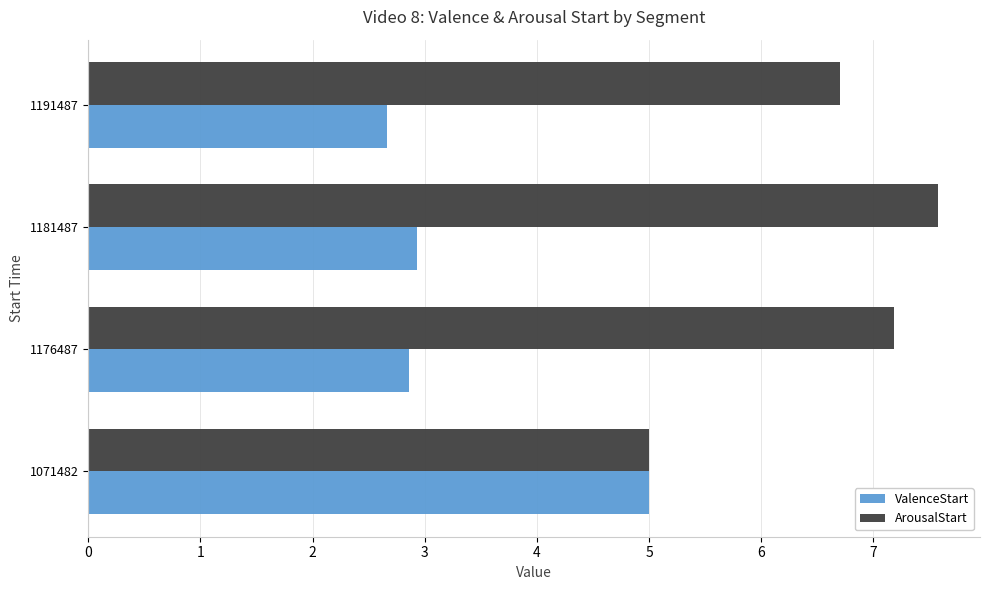

Between 1181487 and 1191487, which series saw the biggest shift?

ArousalStart